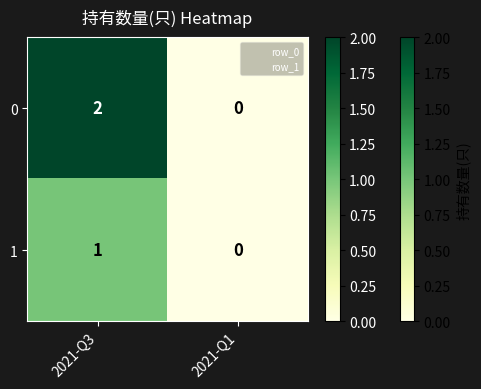

True or false: 0 has a value of 1 at 2021-Q1.

False